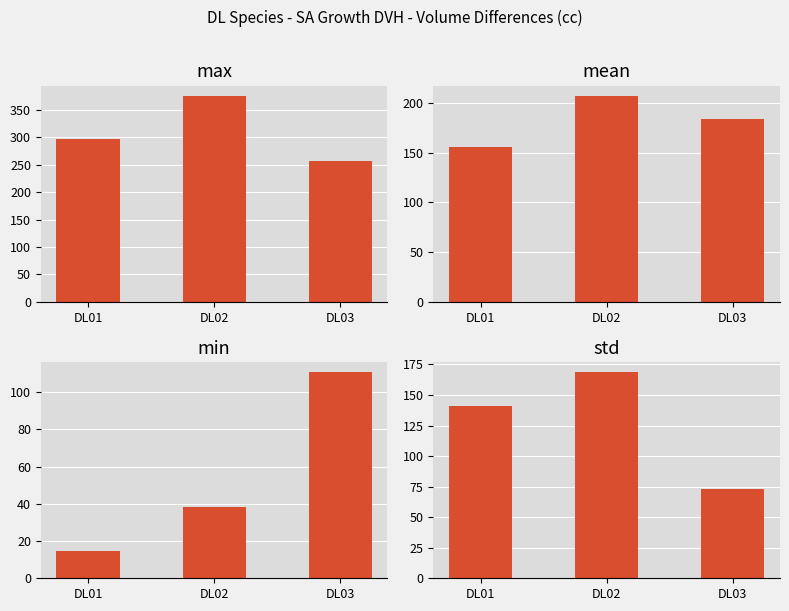

How many distinct data groups are displayed?

4